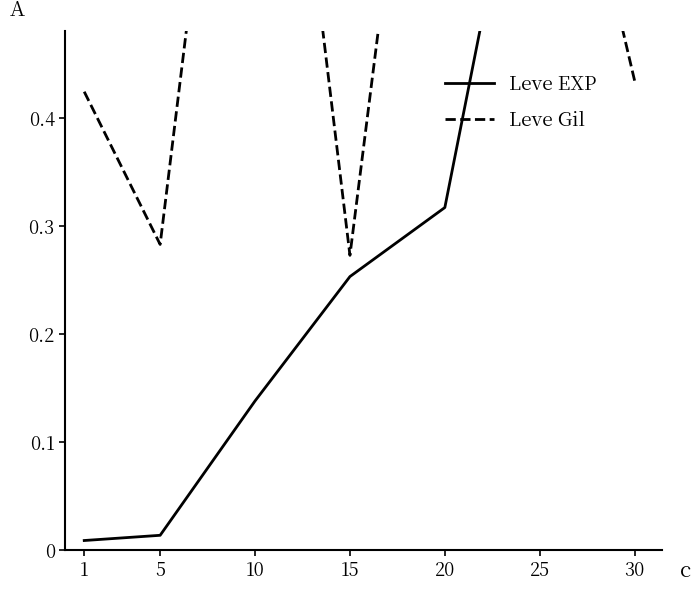

Which series has the largest range (max minus min)?

Leve EXP